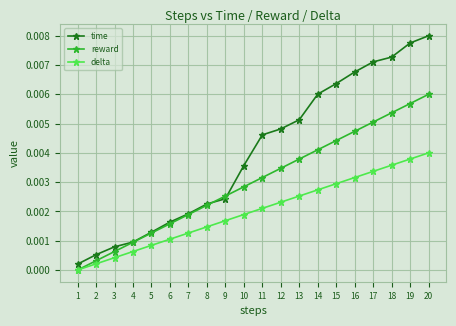

At which label does delta reach its peak?

20